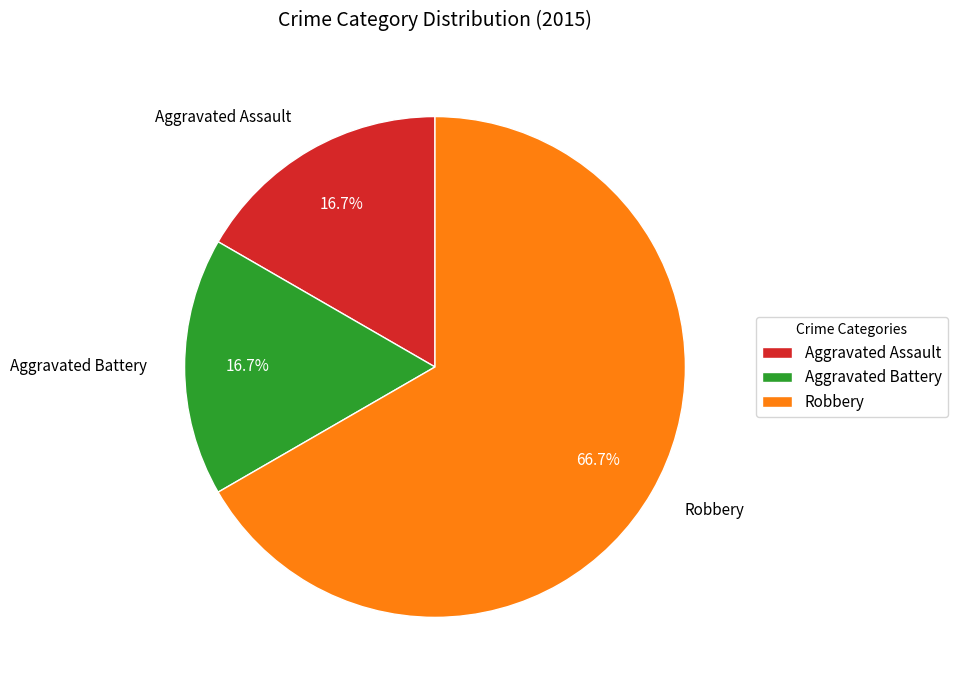

To the nearest percent, what is the combined percentage of Aggravated Assault and Aggravated Battery?

33%